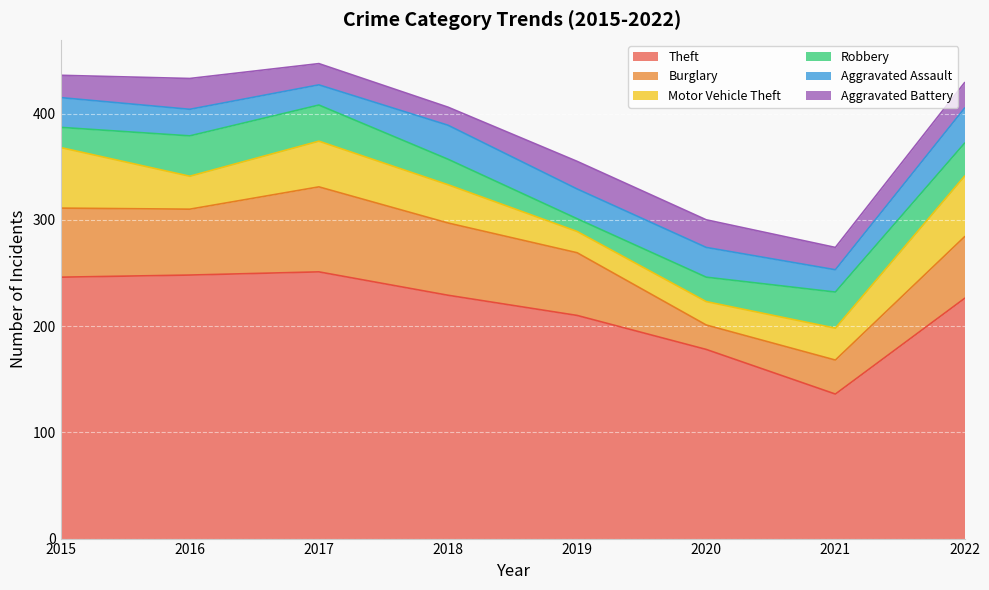

Is it true that Aggravated Assault equals 40 at 2016?

False